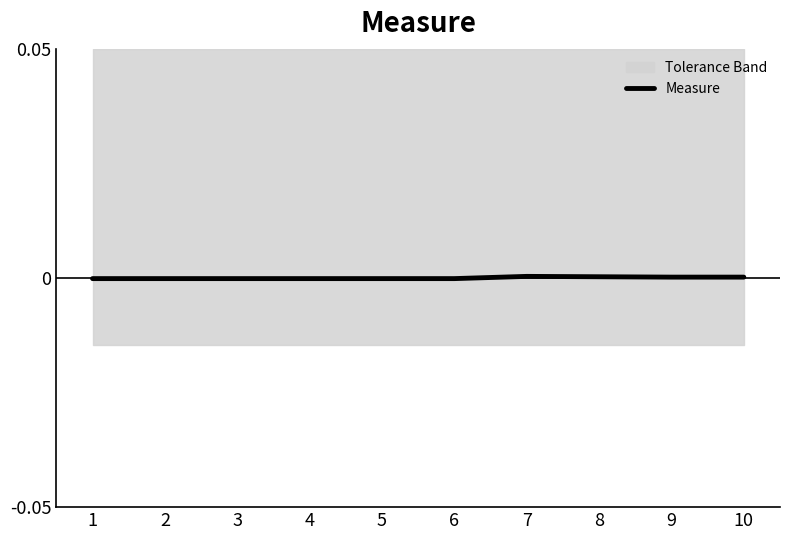

True or false: Measure has a value of -0.0 at 6.

True